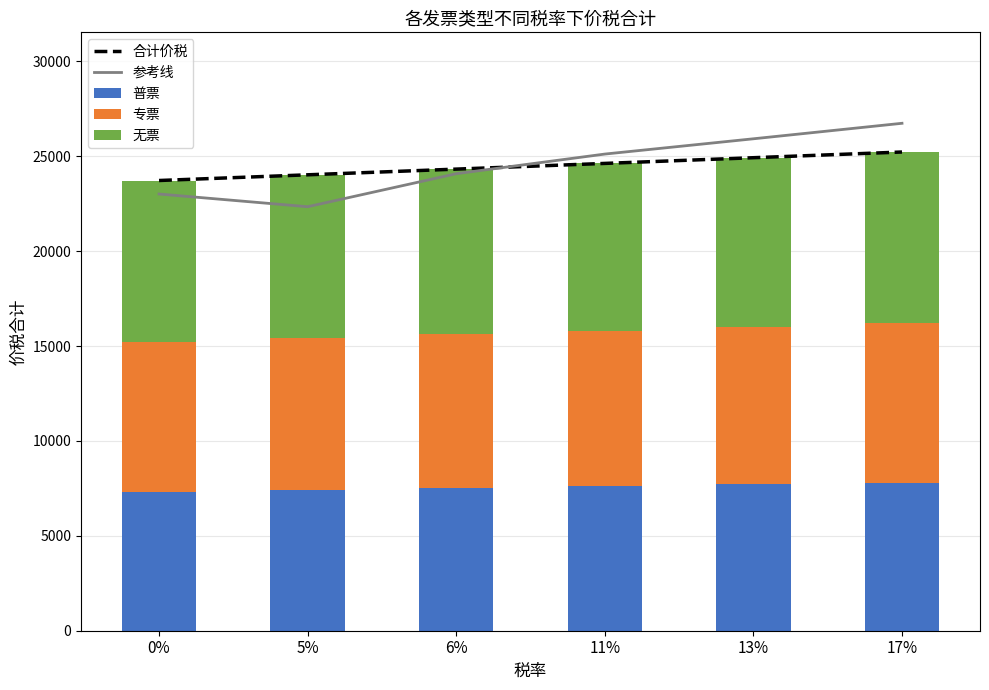

What is the label of the 4th bar from the right?

6%